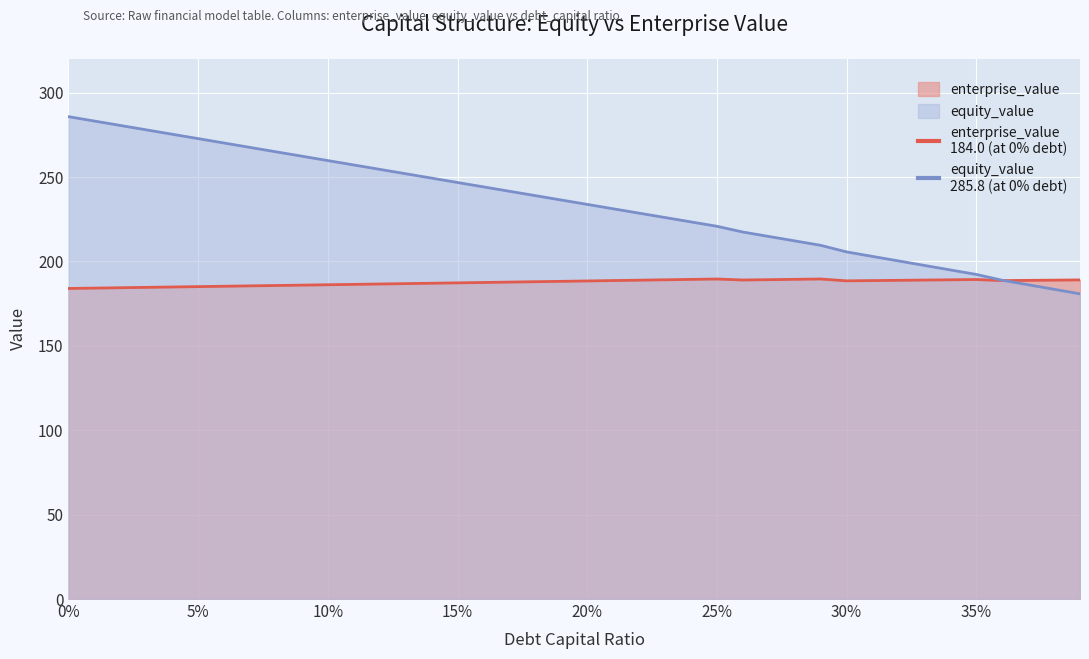

Between which two adjacent categories do equity_value and enterprise_value first intersect?

0.35 and 0.39